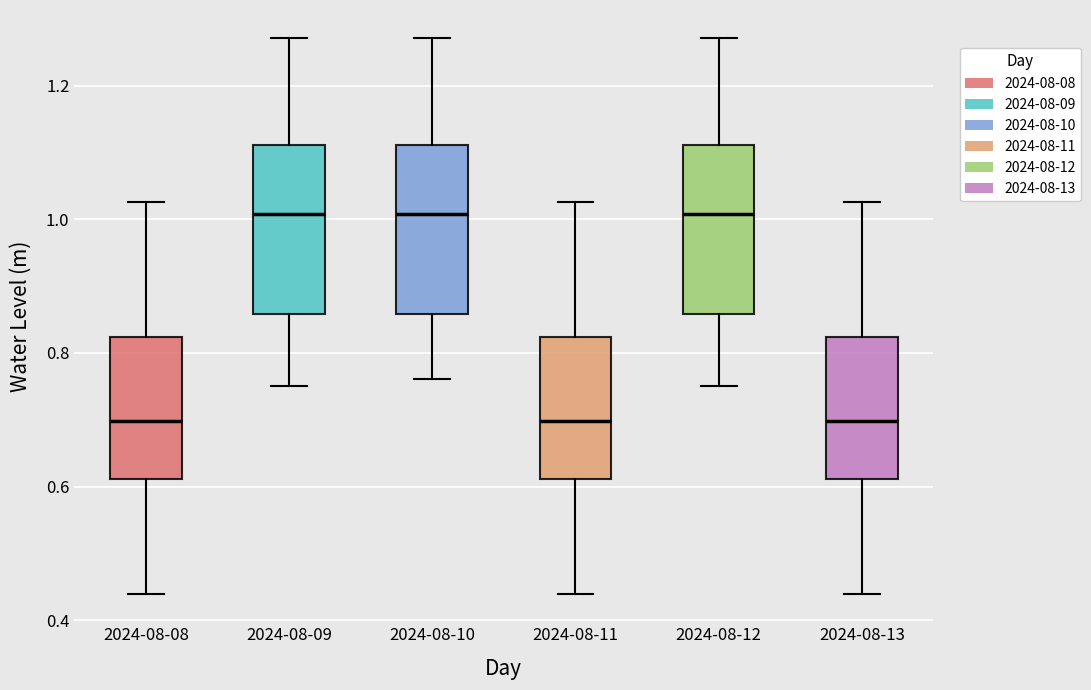

Reading left to right, transcribe this box plot: for each box, give where its median line is, the range the box spans, and where its two whiskers end, as read against the y-axis. The values are not printed on the chart, so give them approximately, as read against the axis.

2024-08-08: median 0.70, box 0.62 to 0.82, whiskers 0.44 to 1.02
2024-08-09: median 1.00, box 0.86 to 1.12, whiskers 0.74 to 1.28
2024-08-10: median 1.00, box 0.86 to 1.12, whiskers 0.76 to 1.28
2024-08-11: median 0.70, box 0.62 to 0.82, whiskers 0.44 to 1.02
2024-08-12: median 1.00, box 0.86 to 1.12, whiskers 0.74 to 1.28
2024-08-13: median 0.70, box 0.62 to 0.82, whiskers 0.44 to 1.02